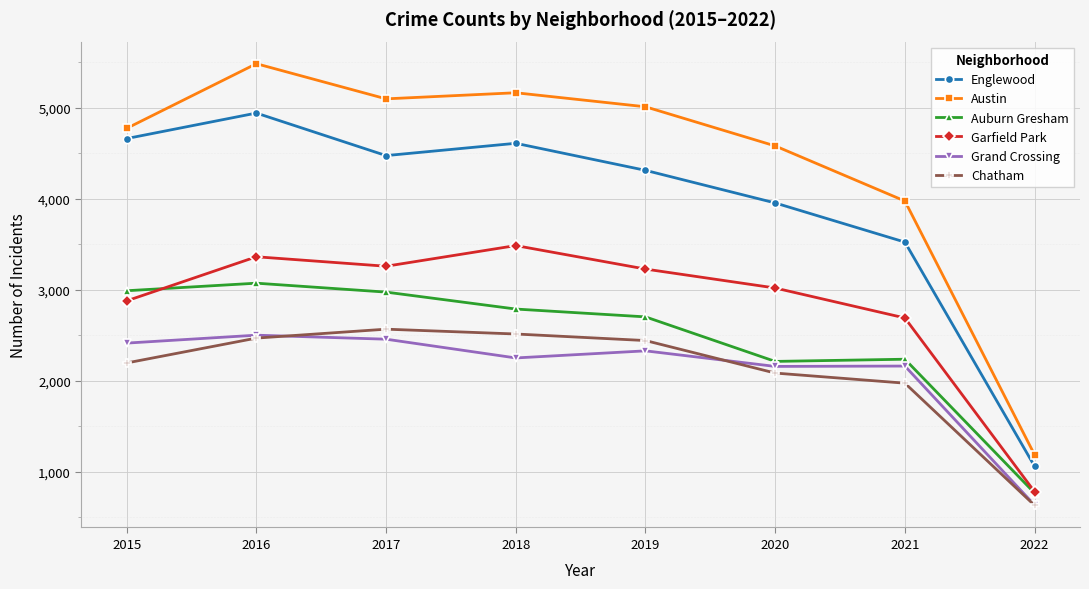

What is the difference between the maximum and minimum values in the Grand Crossing series?

1866